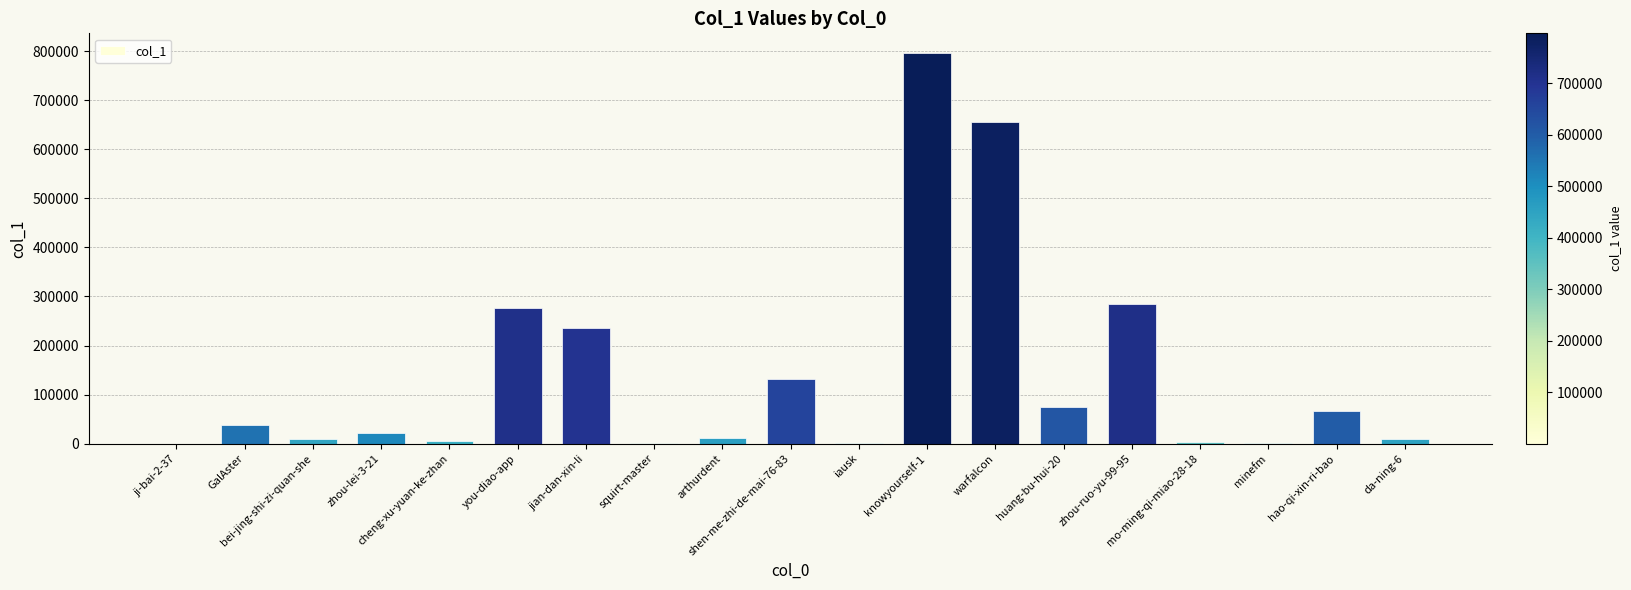

Approximately how many times larger is the value at cheng-xu-yuan-ke-zhan compared to zhou-lei-3-21?

0.3